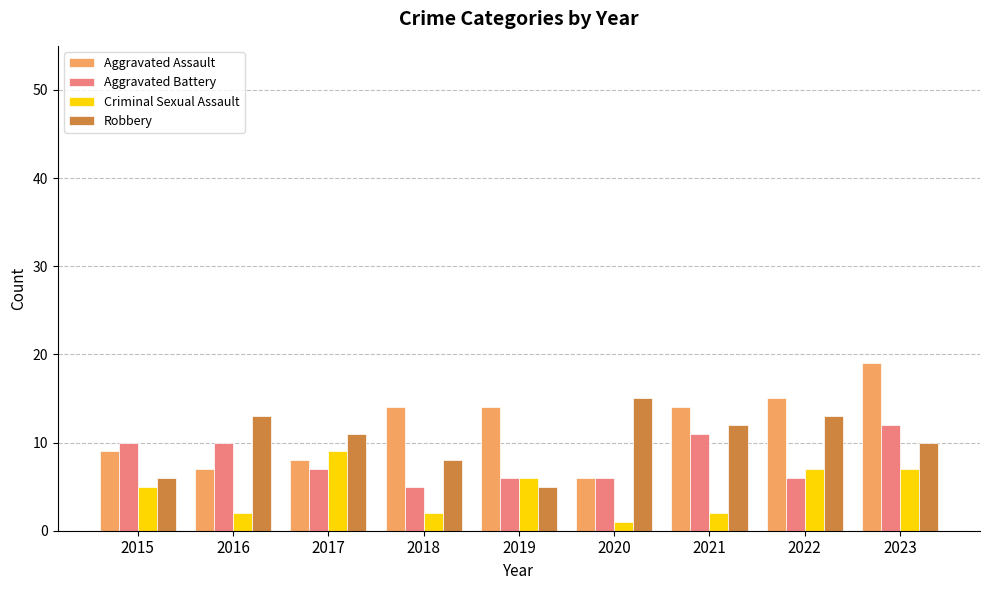

What value does the Criminal Sexual Assault series have at 2023?

7